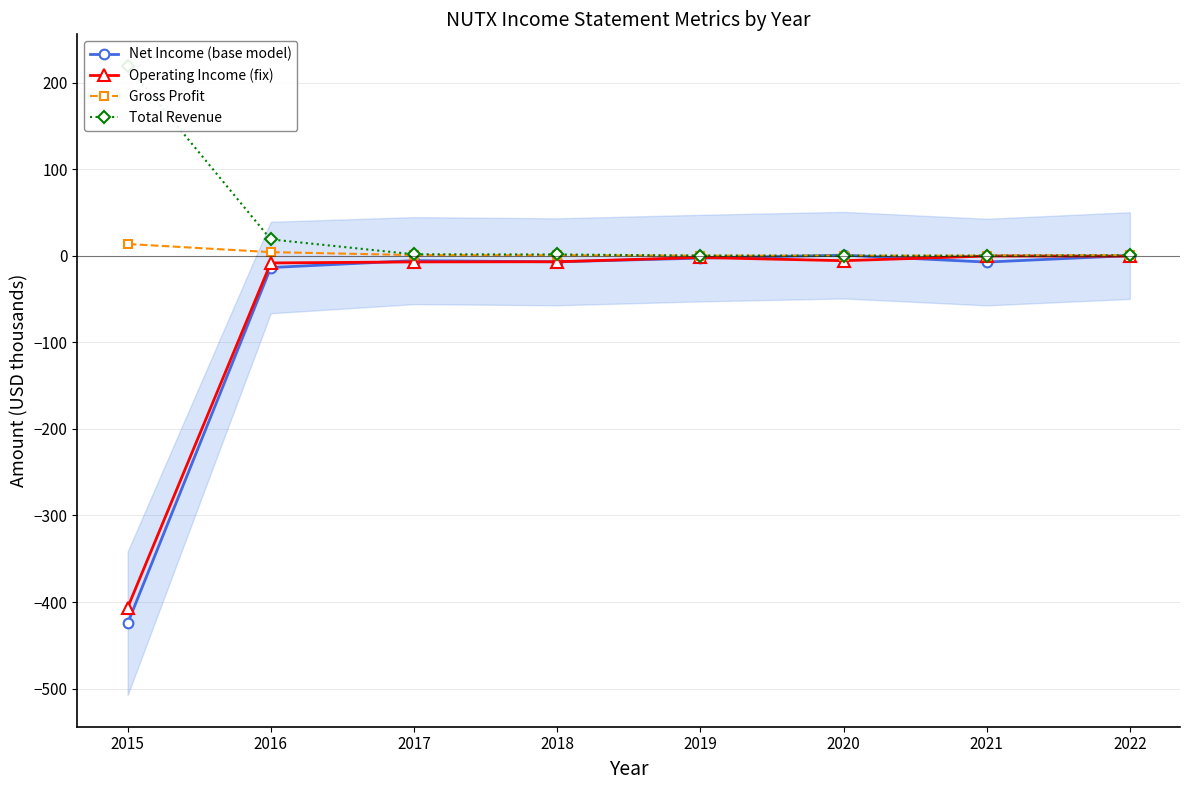

The value of Operating Income (fix) at 2018 is -2.5. True or false?

False